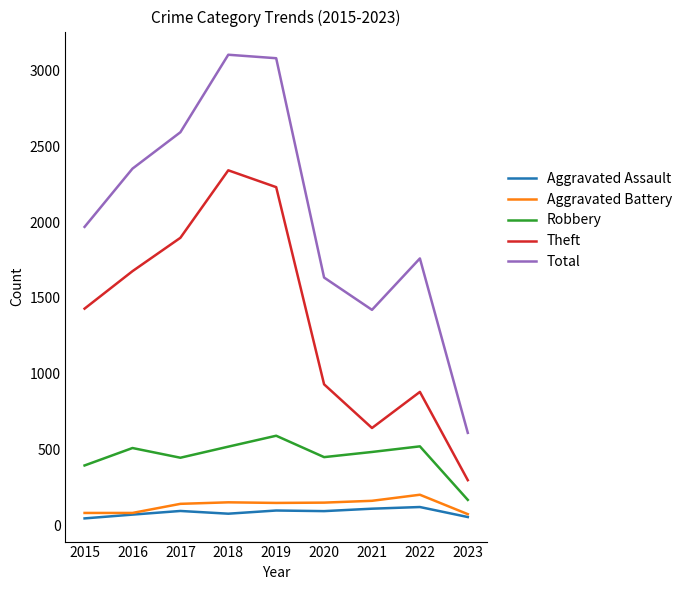

At which label does Aggravated Assault first exceed 94?

2017